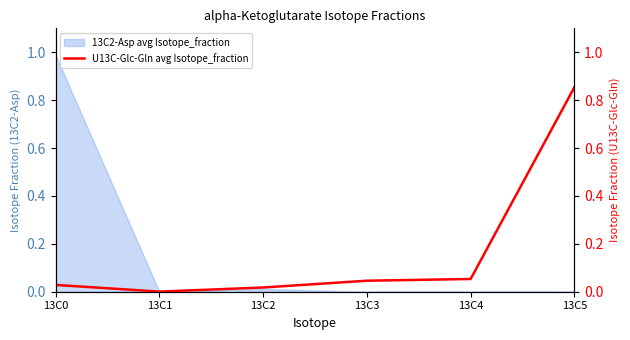

List the labels in order of value, smallest first.

13C1, 13C2, 13C0, 13C3, 13C4, 13C5